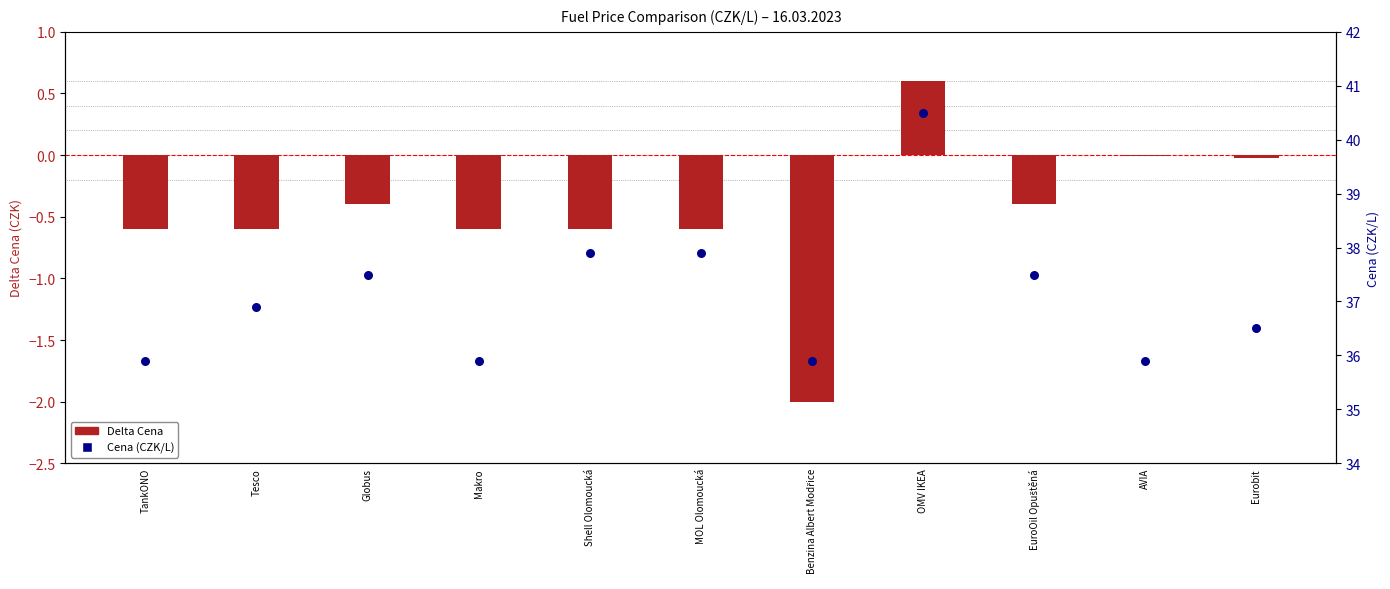

Which series contains the lowest Y value?

Delta Cena